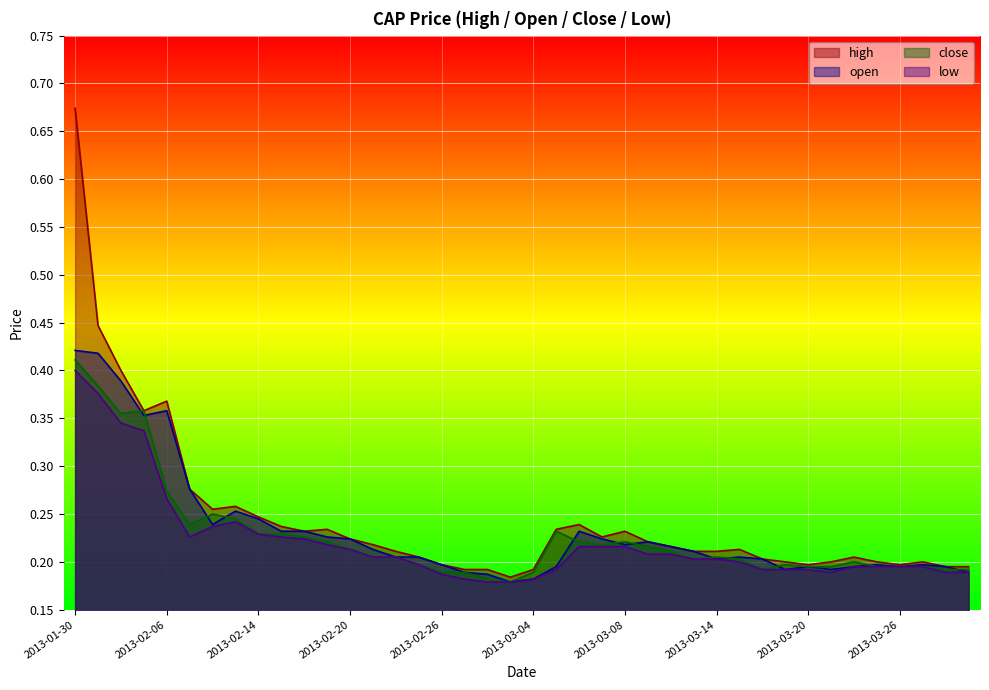

The low series shows 0.3 at 2013-02-26. True or false?

False